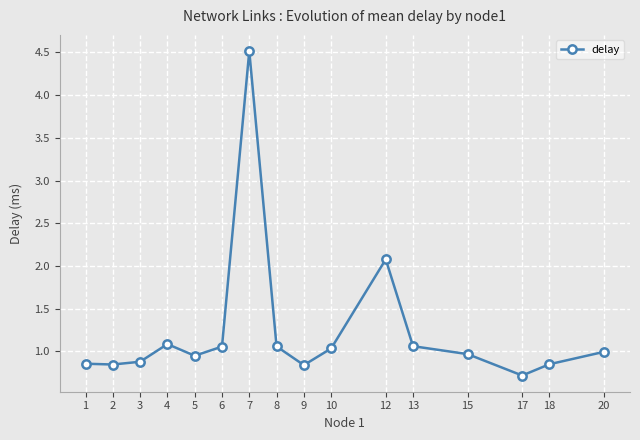

Between 5 and 13, which is larger?

13